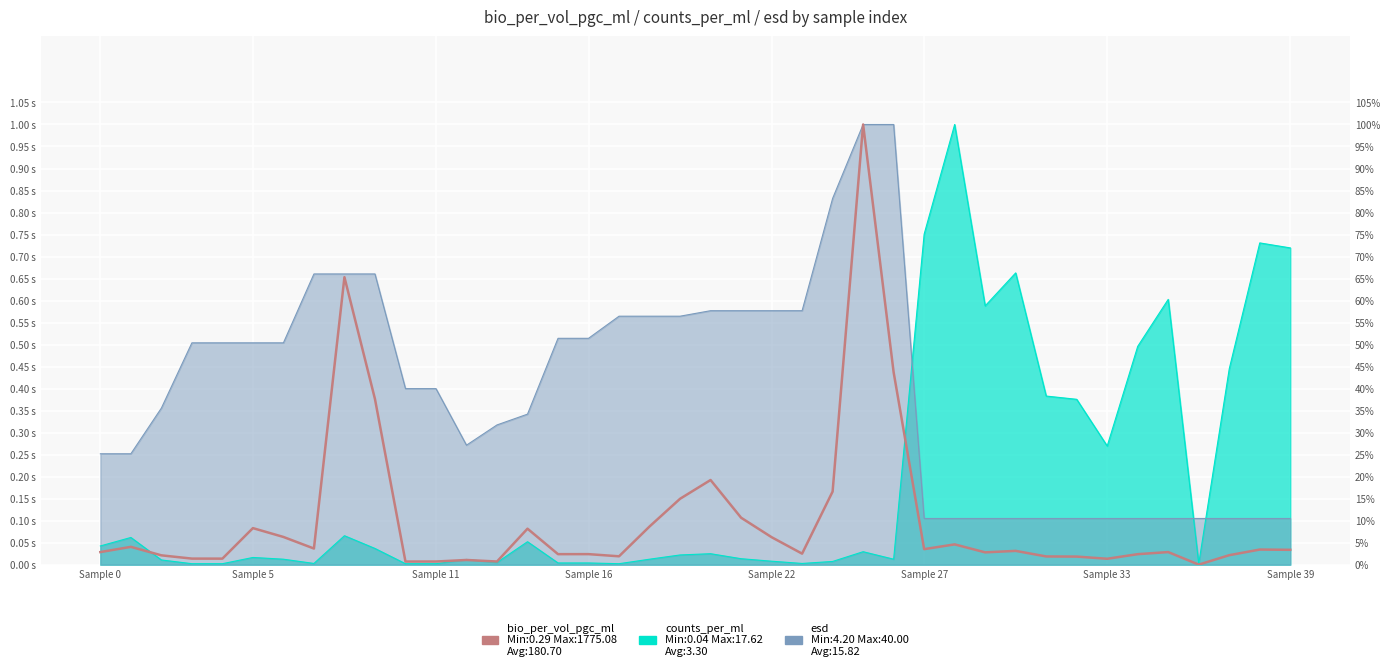

Where is the data nearest to the value 0?

36